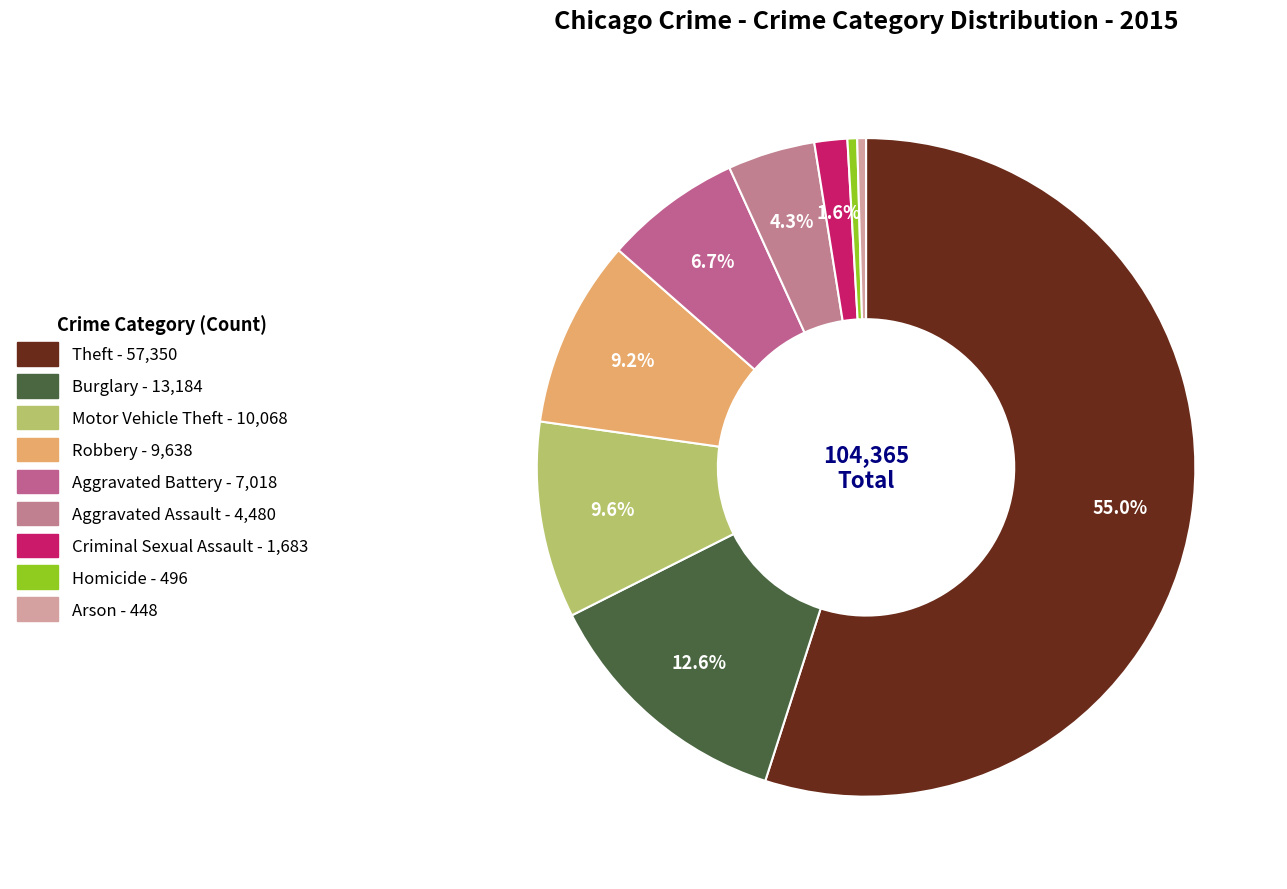

How many slices are in this pie chart?

9